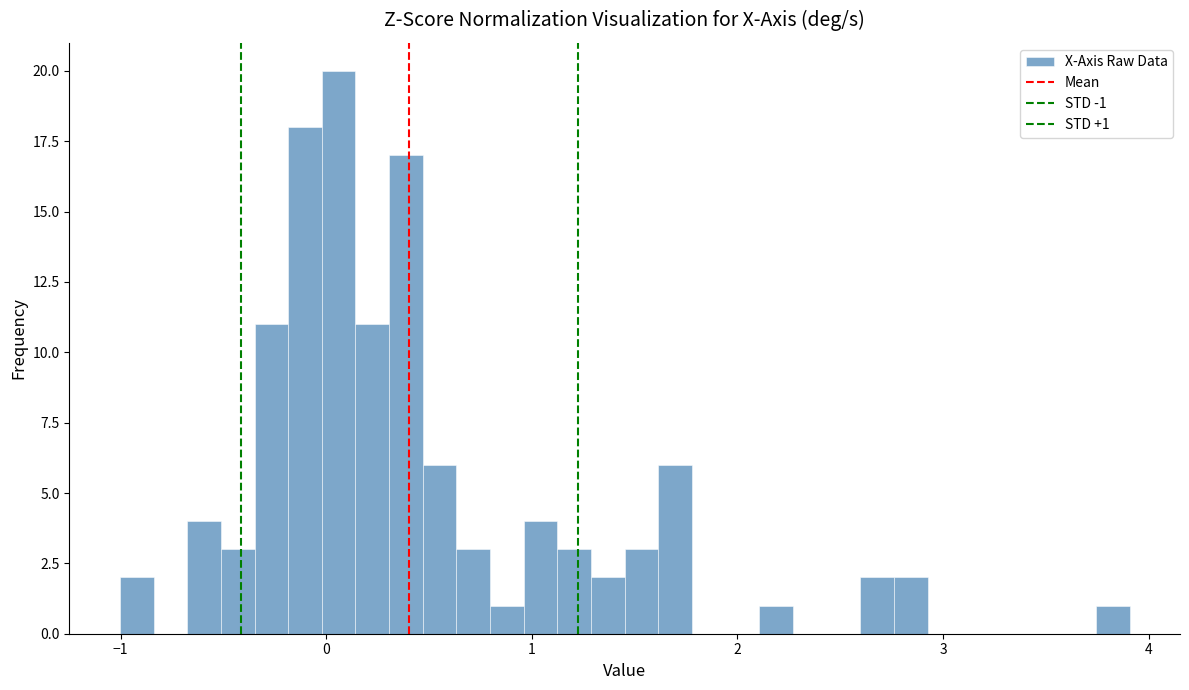

Around what value on the x-axis is the tallest bar? Give the approximate position of its centre, as read against the axis.

0.1